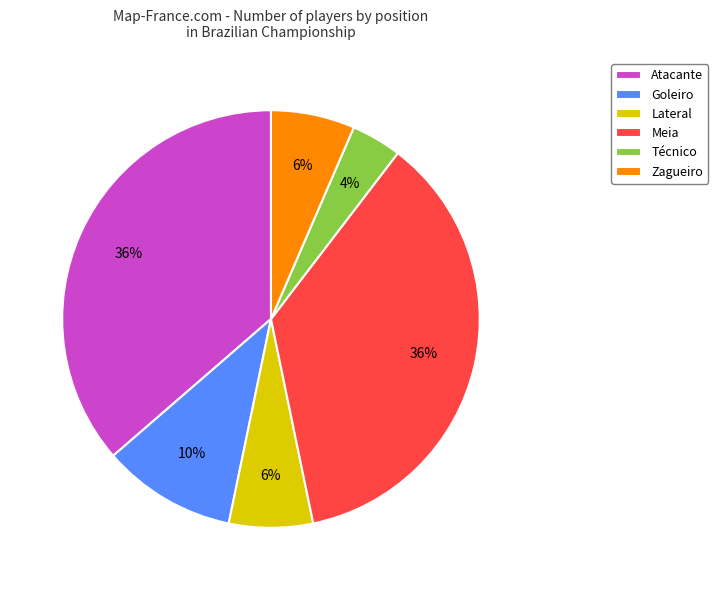

Which category has the smallest portion of the pie?

Técnico